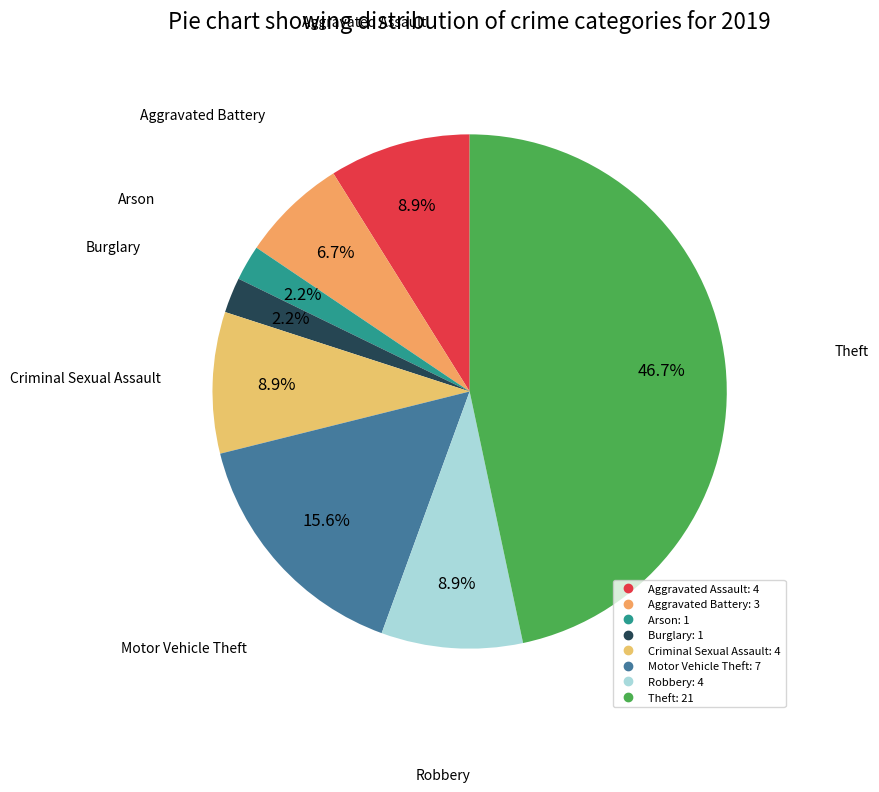

What percentage do Burglary and Aggravated Battery together represent?

8.9%